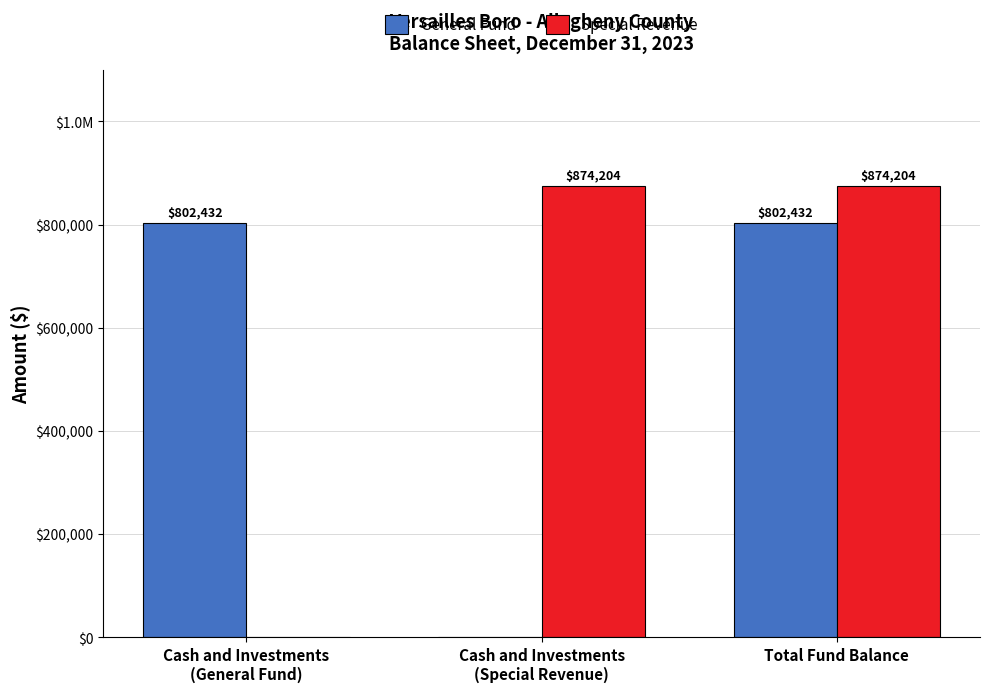

At which category is the sum across all series the highest?

Total Fund Balance